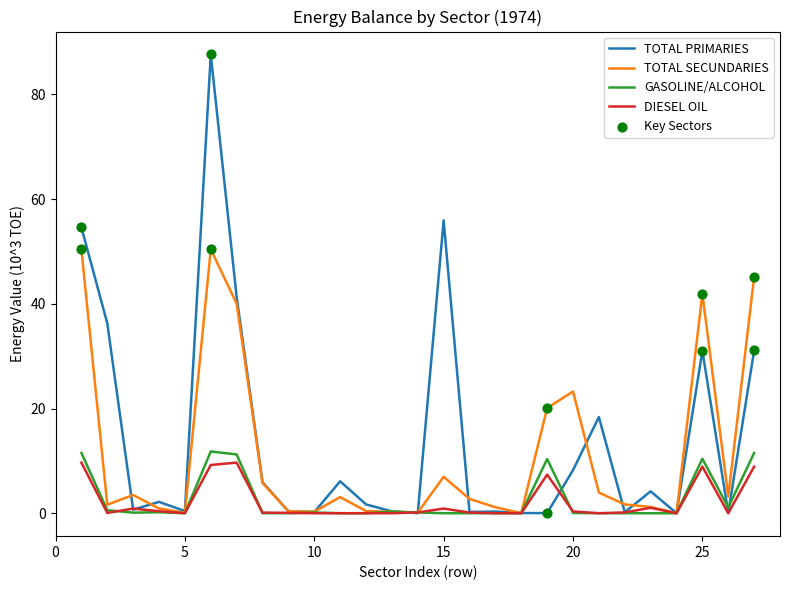

What is the maximum value shown in the chart?

87.6